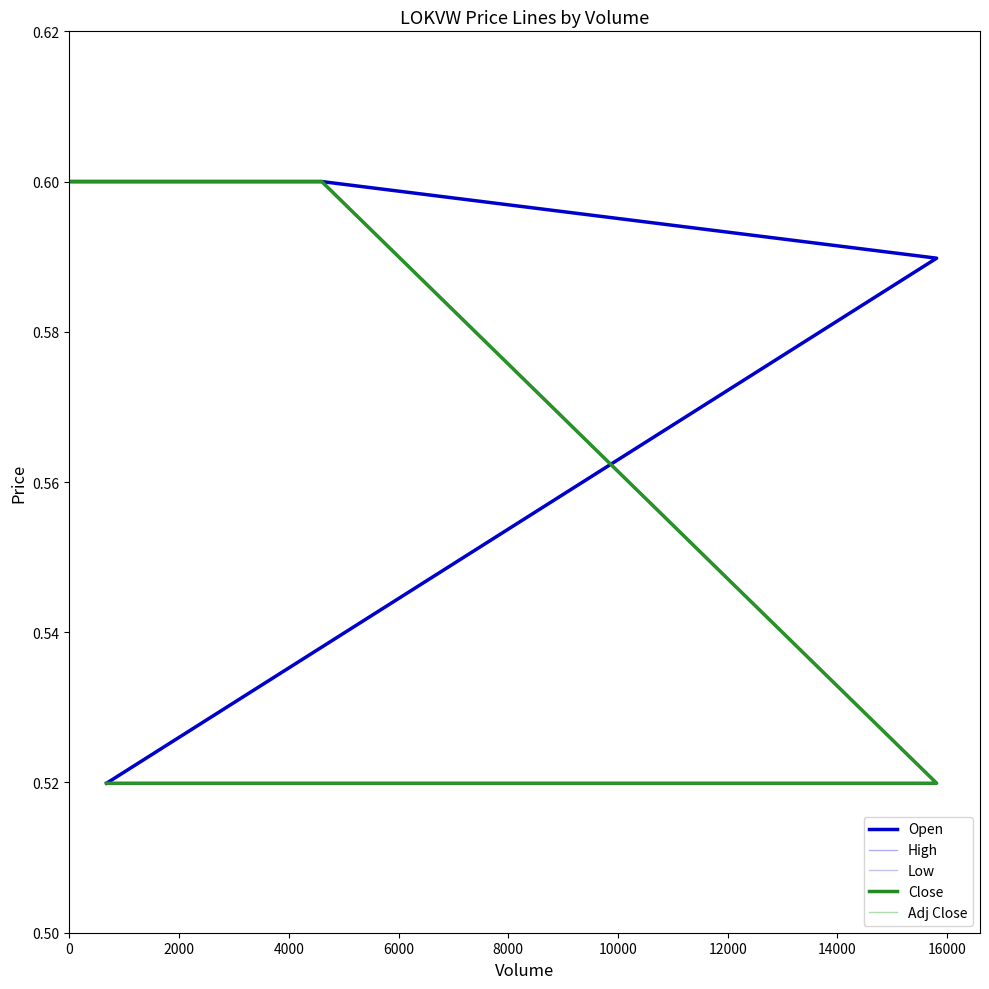

Reading left to right, what are all the values shown in this chart?

Open: 0.6	0.6	0.6	0.5
High: 0.6	0.6	0.5	0.5
Low: 0.6	0.6	0.5	0.5
Close: 0.6	0.6	0.5	0.5
Adj Close: 0.6	0.6	0.5	0.5